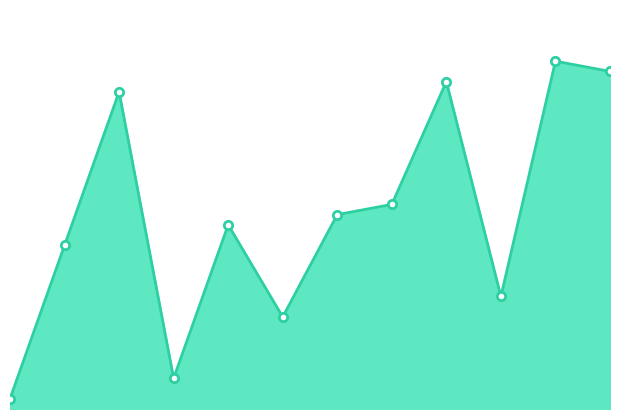

True or false: the data has more than 1 interior local peaks.

True